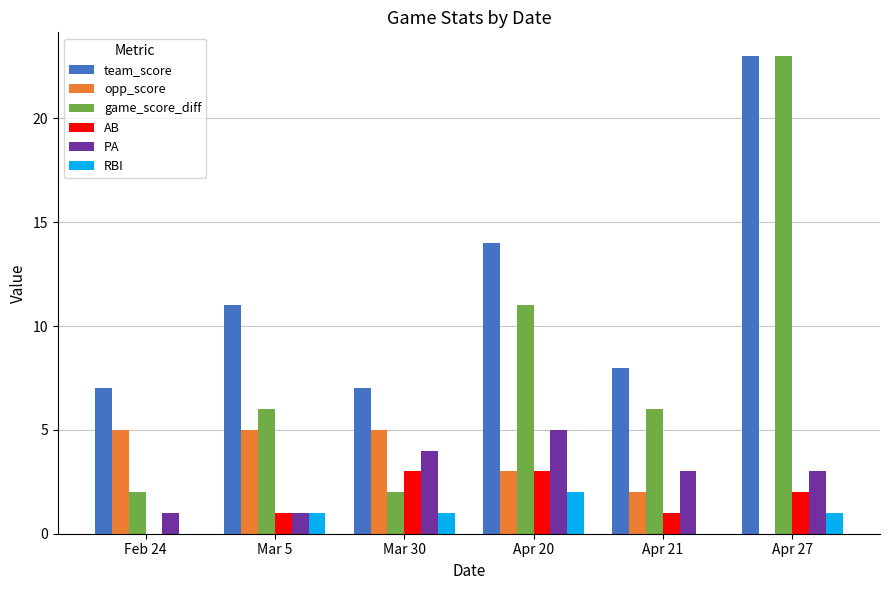

How many game_score_diff values are between 2 and 11?

5